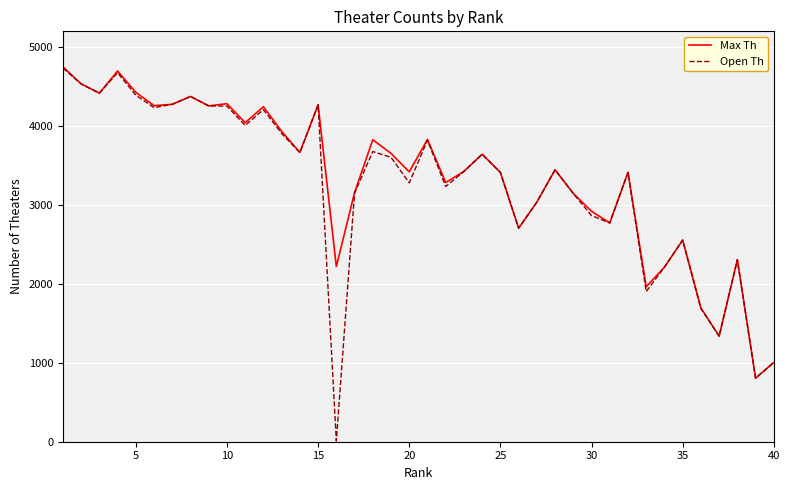

What is the sum of all Open Th values?

130645